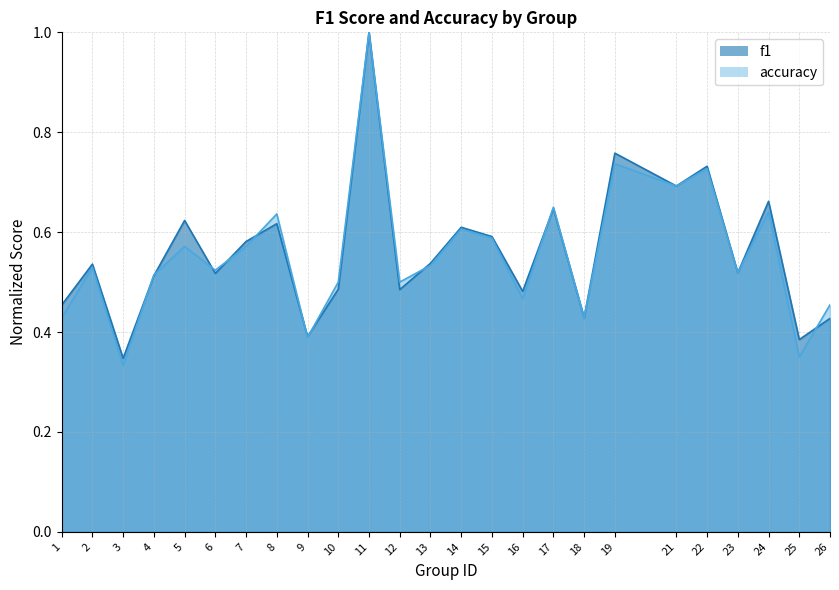

What is the lowest value of the accuracy series?

0.3